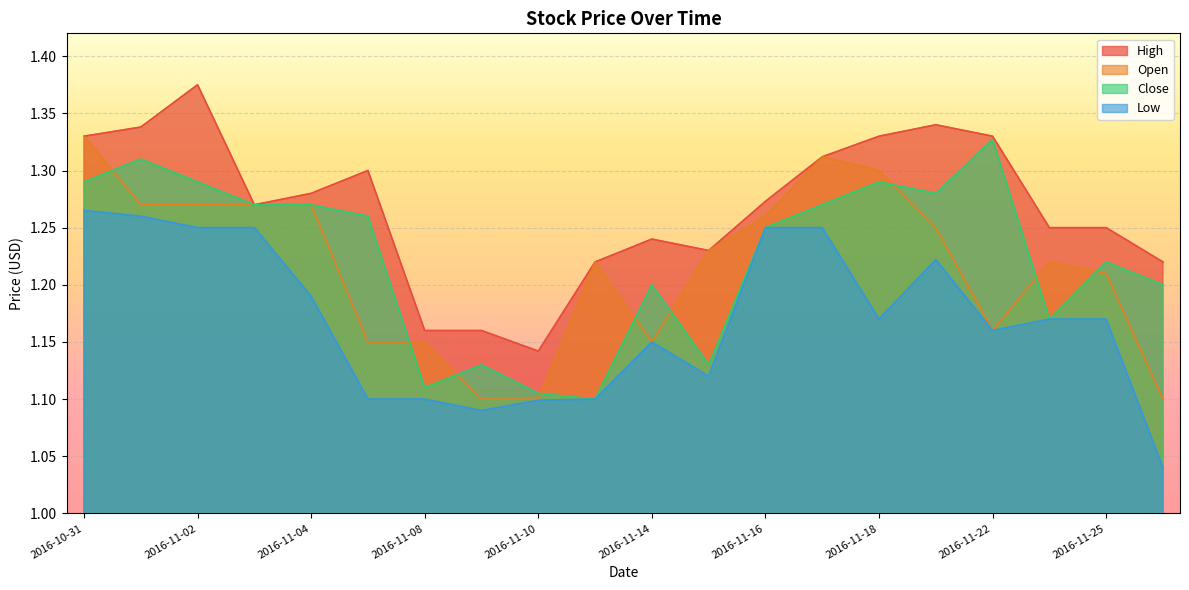

What position from the right is 2016-11-03?

17